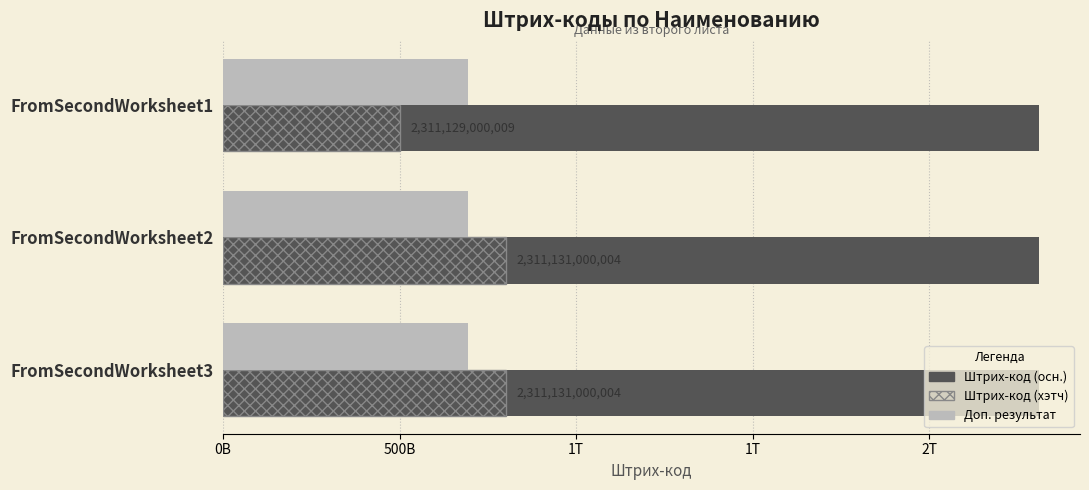

List the series in order of their peak value, lowest first.

Доп. результат, Штрих-код (хэтч), Штрих-код (осн.)